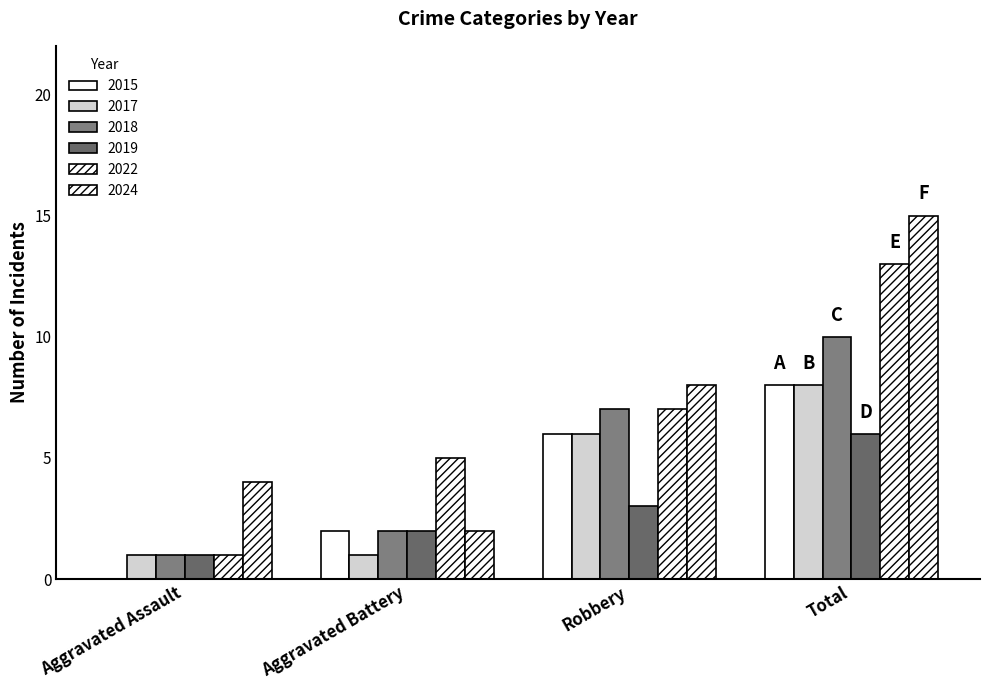

What is the difference between the second highest and second lowest values in the 2019 series?

1